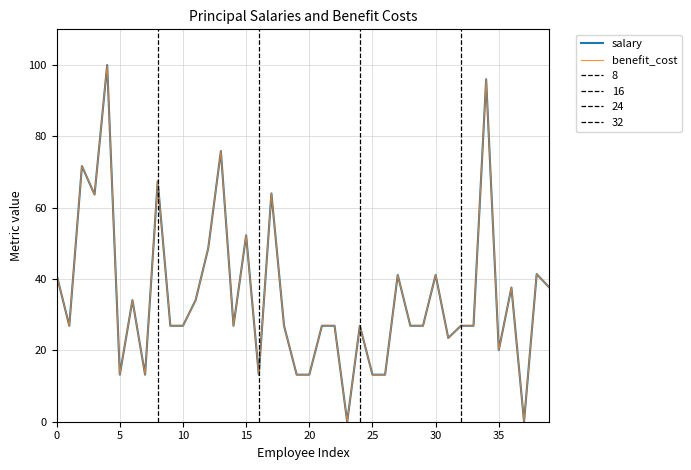

What is the greatest value displayed?

100.0